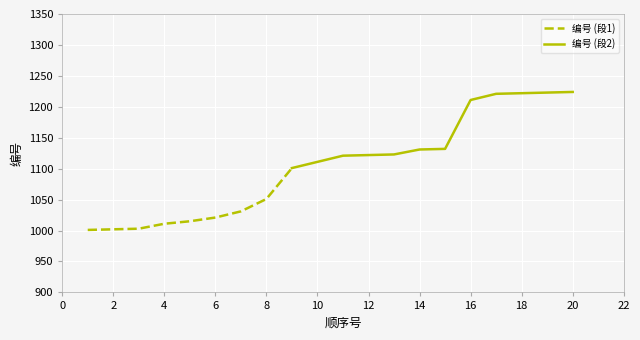

What is the difference between the values at 6 and 4?

10